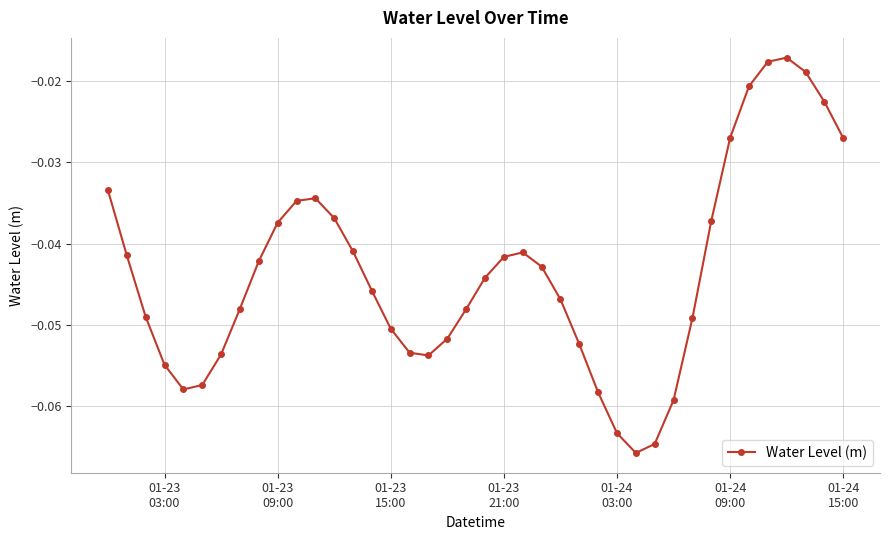

Does the chart have visible grid lines?

Yes